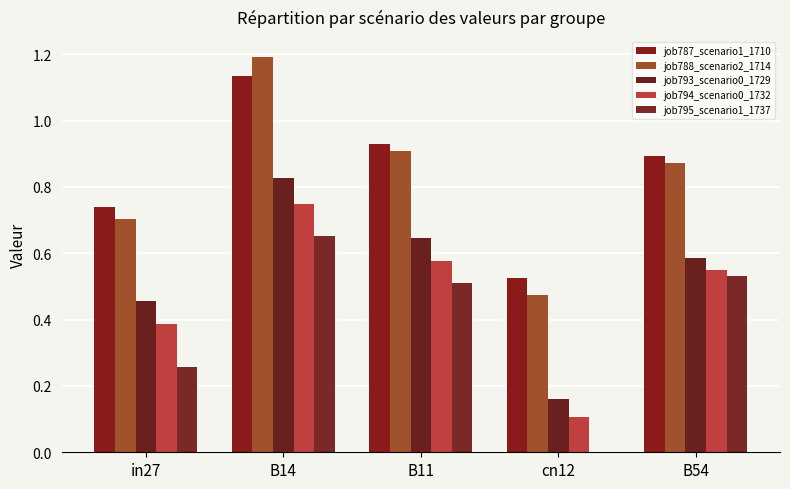

Is it true that job795_scenario1_1737 equals -0.3 at cn12?

False